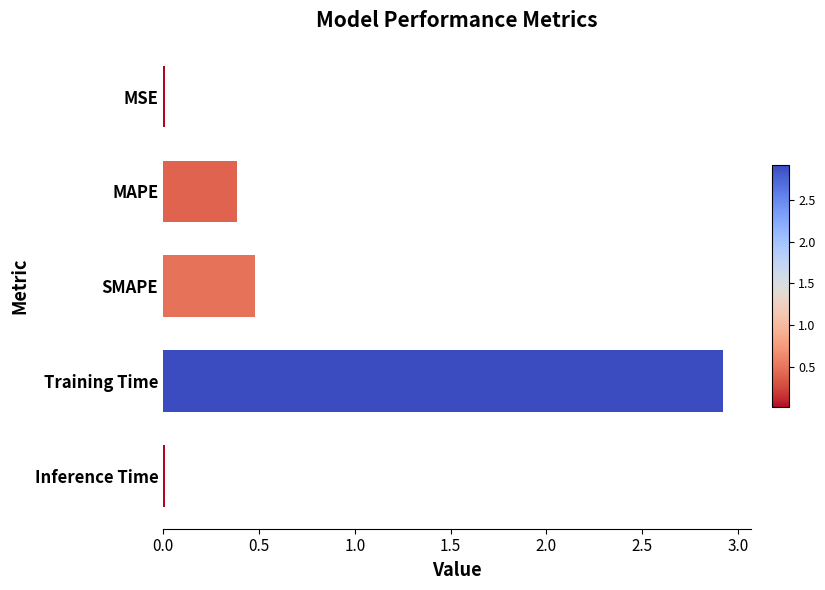

Is it true that the value at MAPE is 0.7?

False